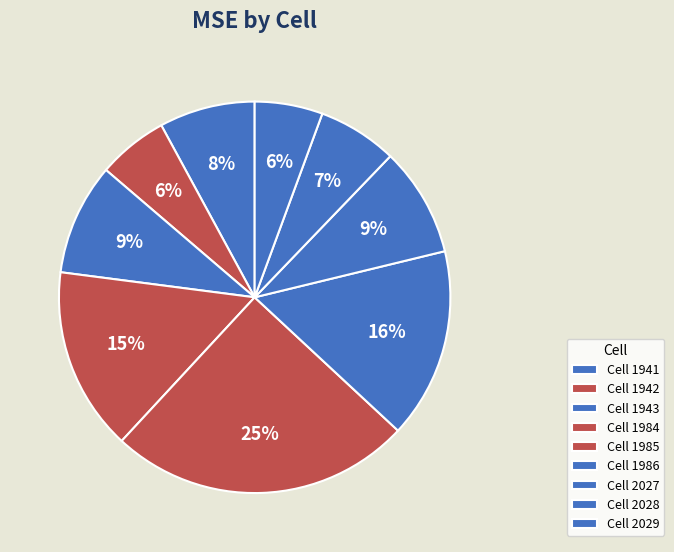

Count the number of slices in the pie.

9